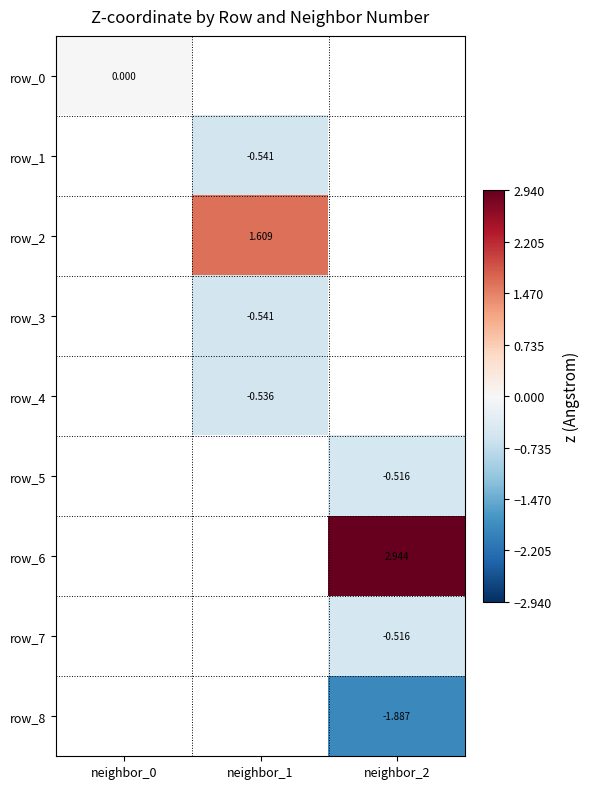

Is the value of row_1 at neighbor_0 greater than the value of row_6 at neighbor_1?

No